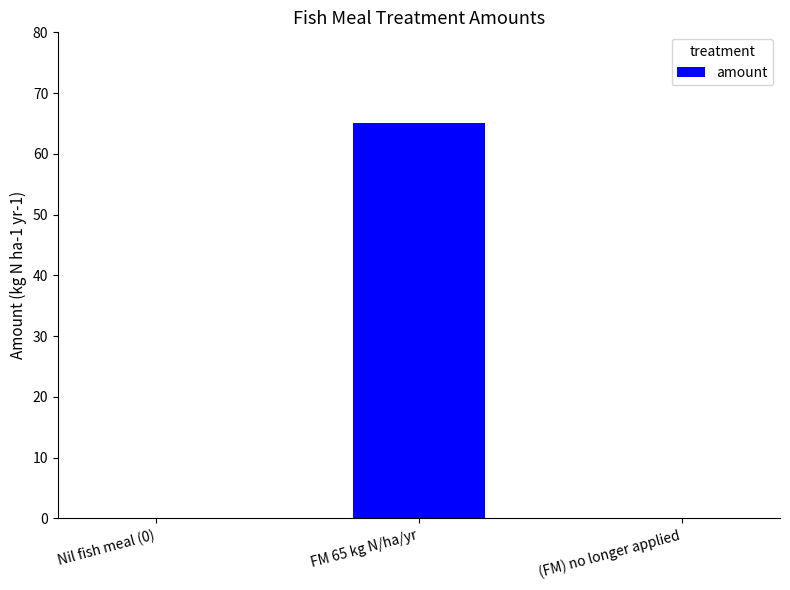

What is the sum of all values?

65